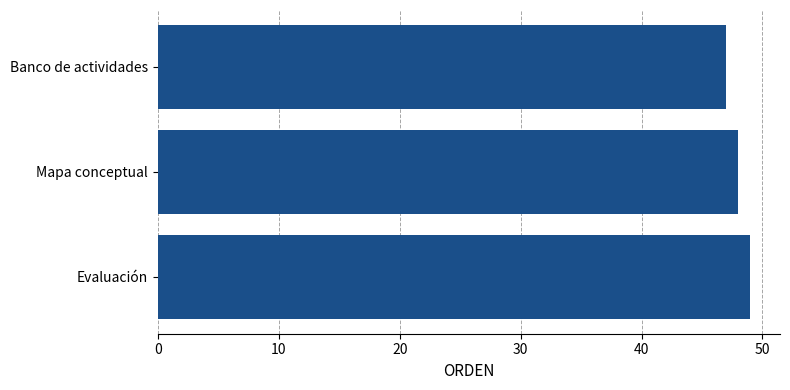

How many series are shown in this chart?

1